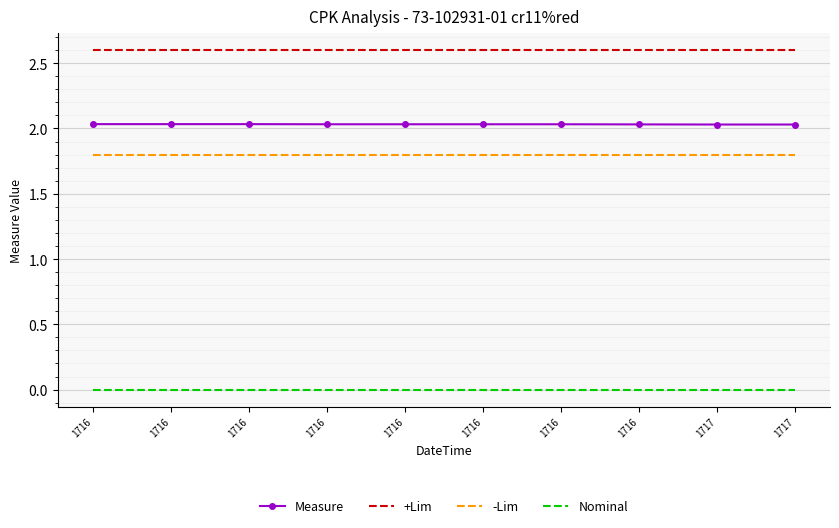

Is the value of Measure at 1717 greater than the value of +Lim at 1716?

No